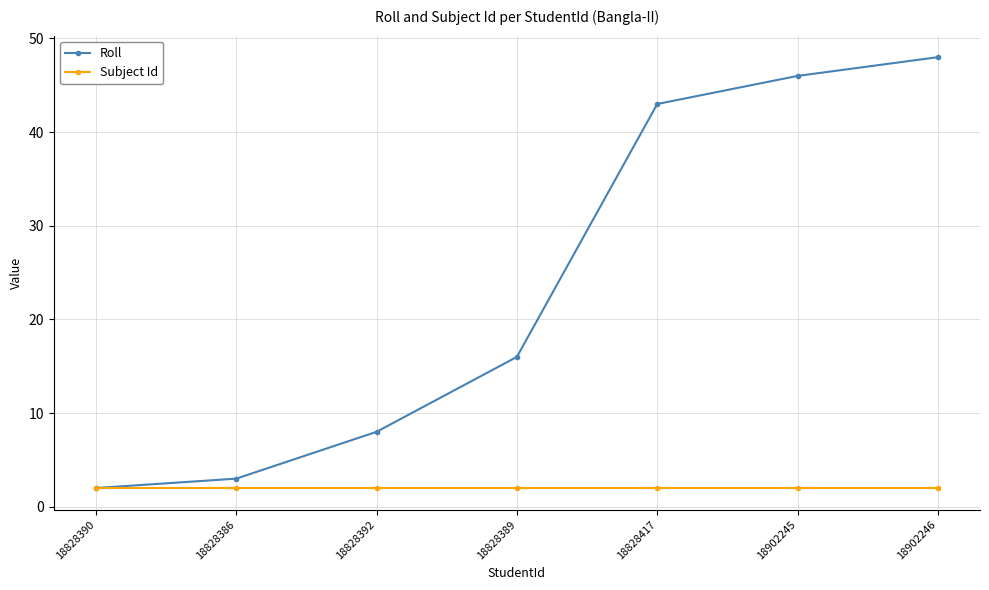

Rank the series at 18828417 from highest to lowest value.

Roll, Subject Id